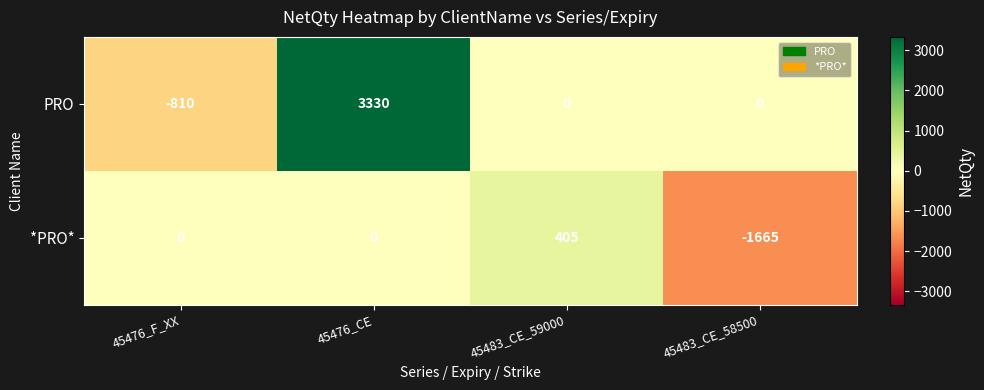

Which category has the highest value across all series?

45476_CE